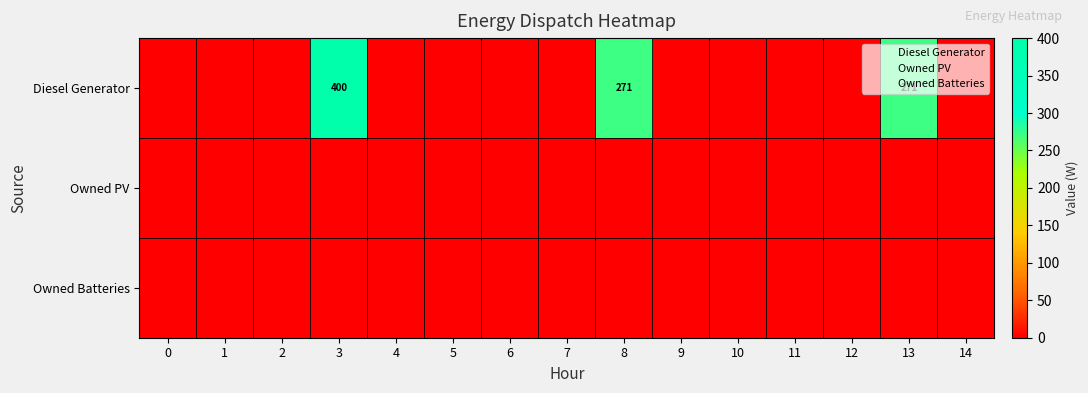

Rank the series at 3 from highest to lowest value.

Diesel Generator, Owned PV, Owned Batteries